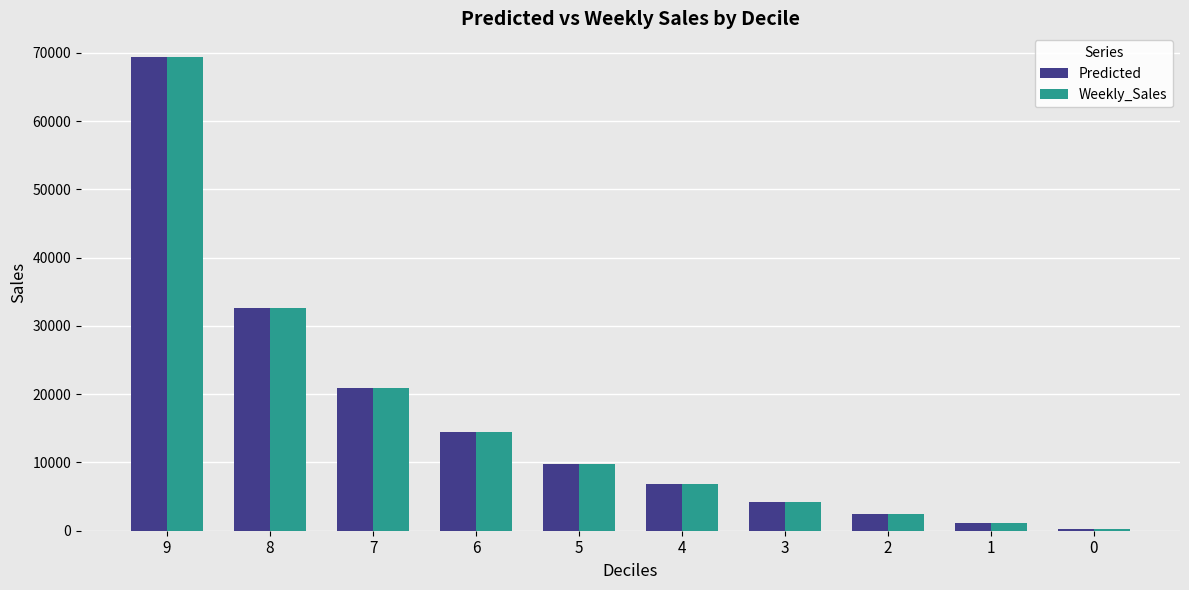

Is the value of Weekly_Sales at 9 greater than the value of Predicted at 6?

Yes